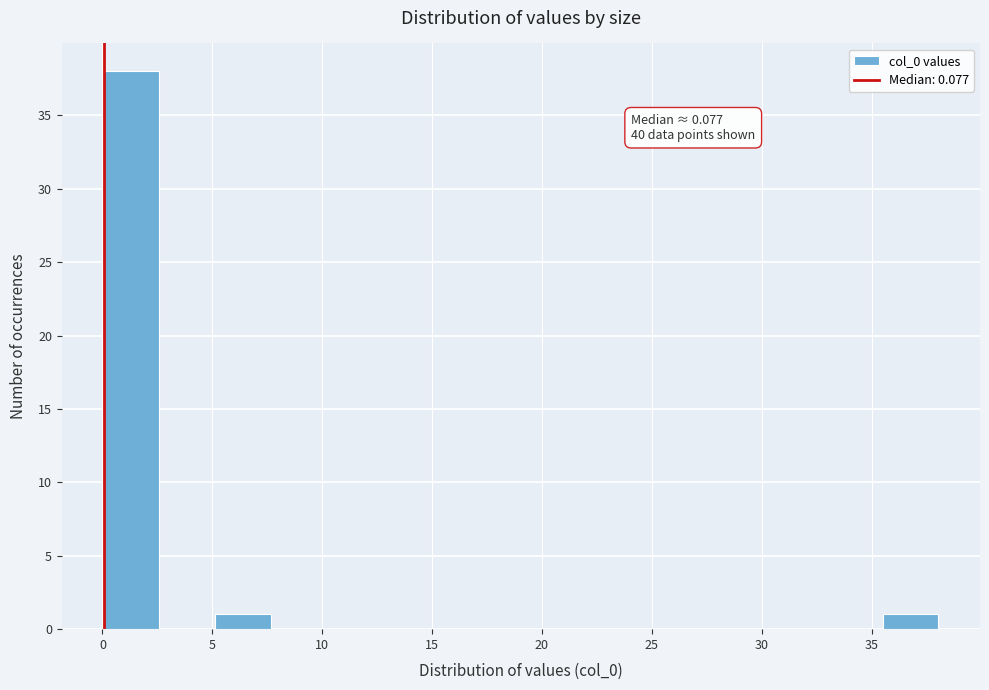

Over which range of the x-axis is the bar tallest?

0.0 to 2.5